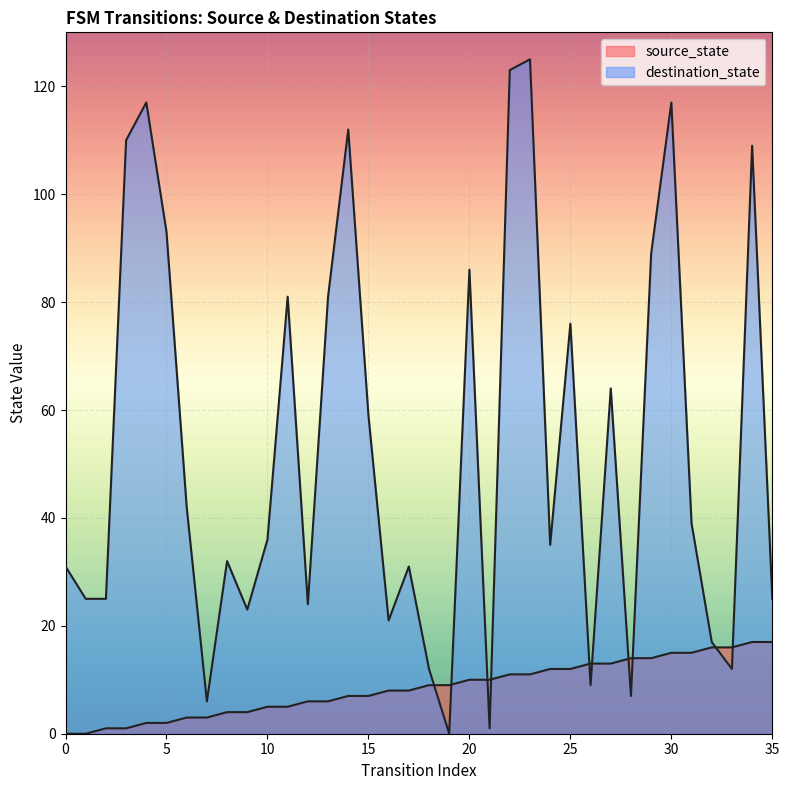

Which series changed the most between 21 and 35?

destination_state